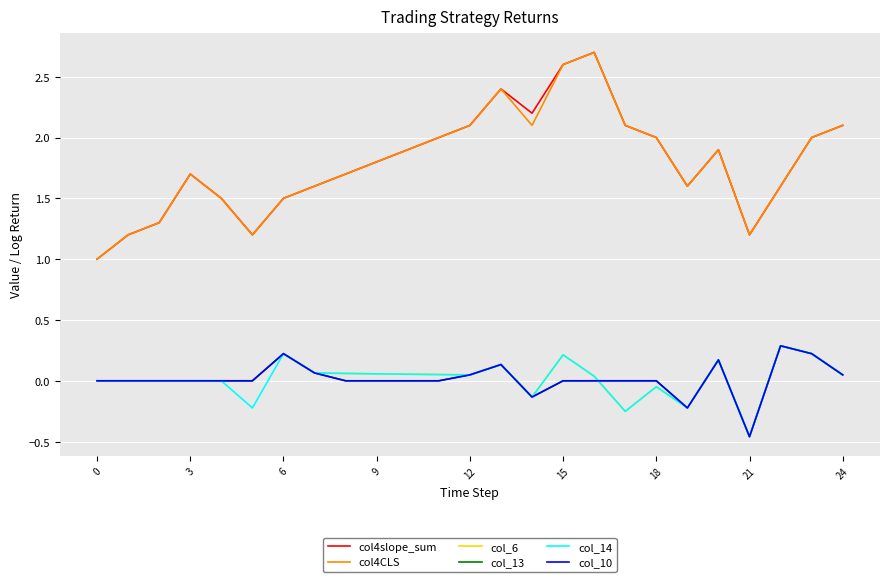

What is the smallest value displayed?

-0.5